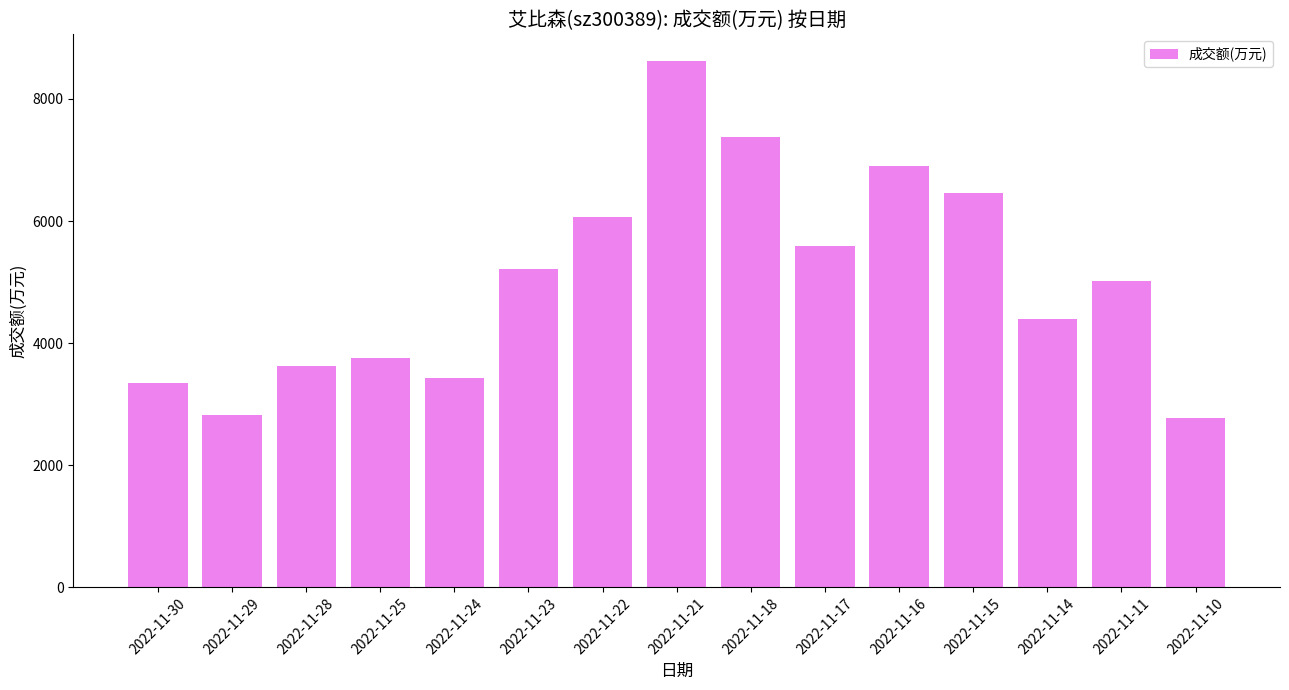

At which category does the chart reach its peak across all series?

2022-11-21